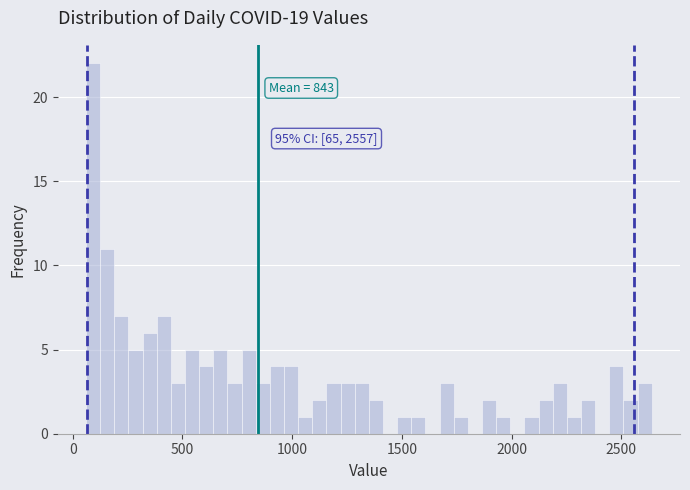

Around what value on the x-axis is the tallest bar? Give the approximate position of its centre, as read against the axis.

100